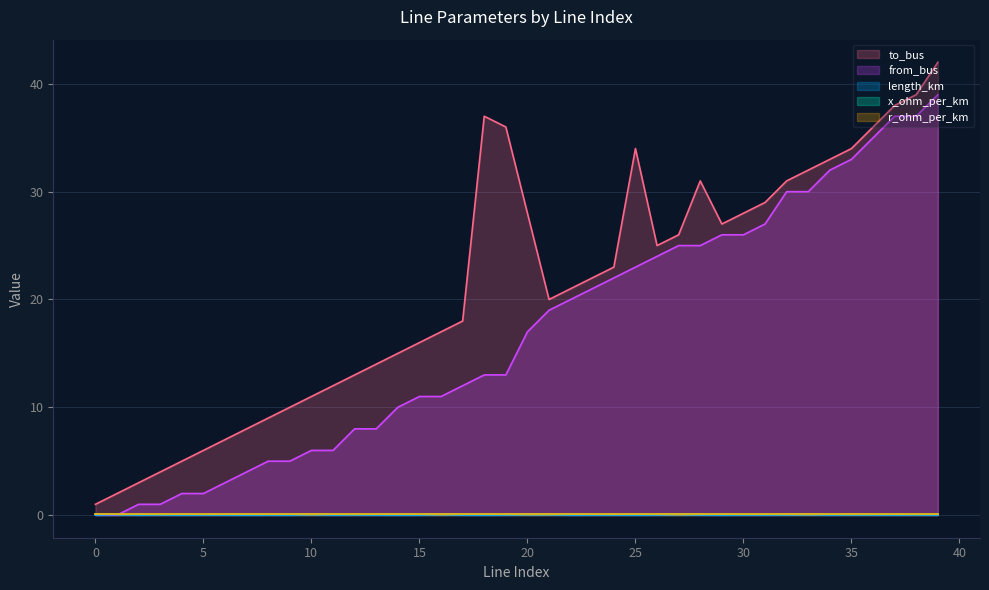

Read the from_bus value at 10.

6.0